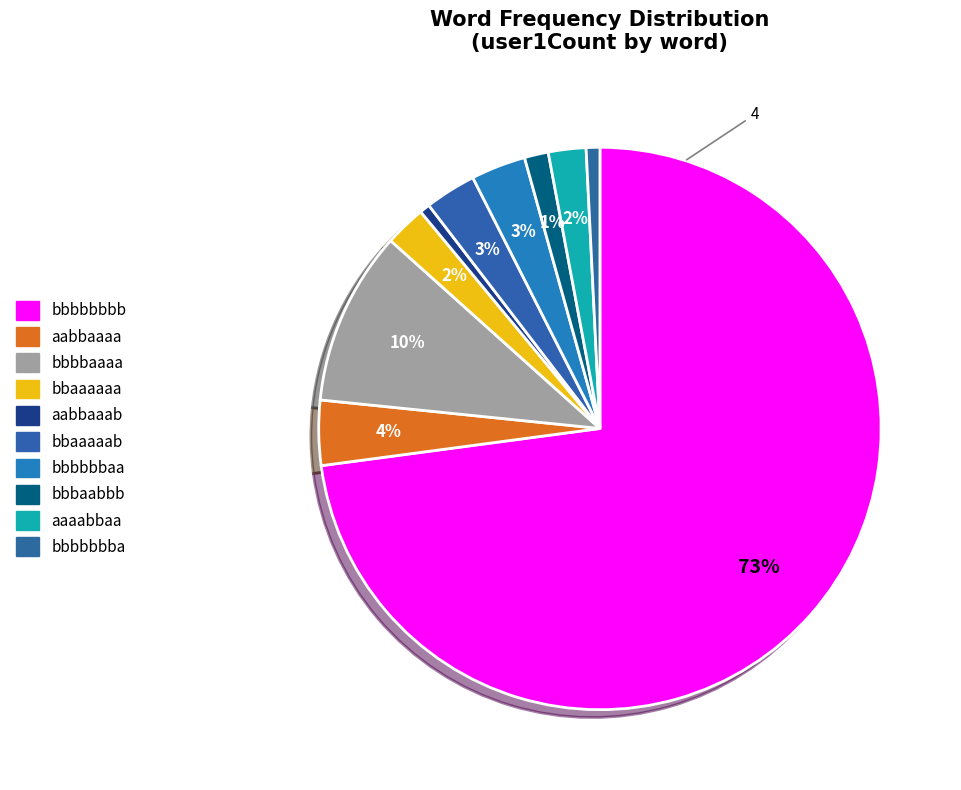

Count the number of slices in the pie.

10